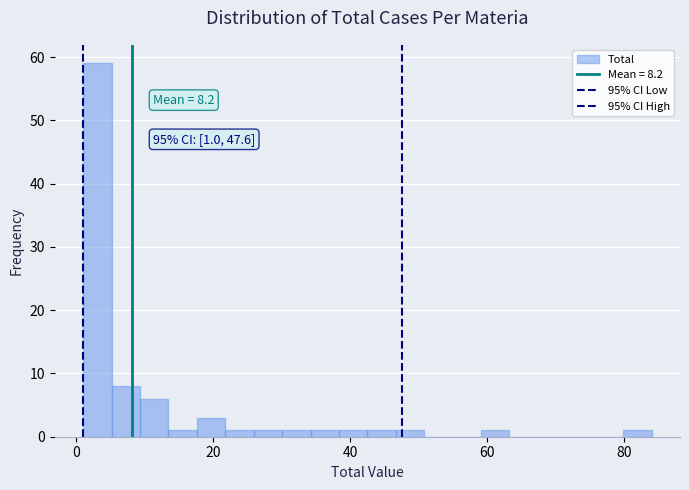

Read against the x-axis, roughly where is the centre of the tallest bar?

4